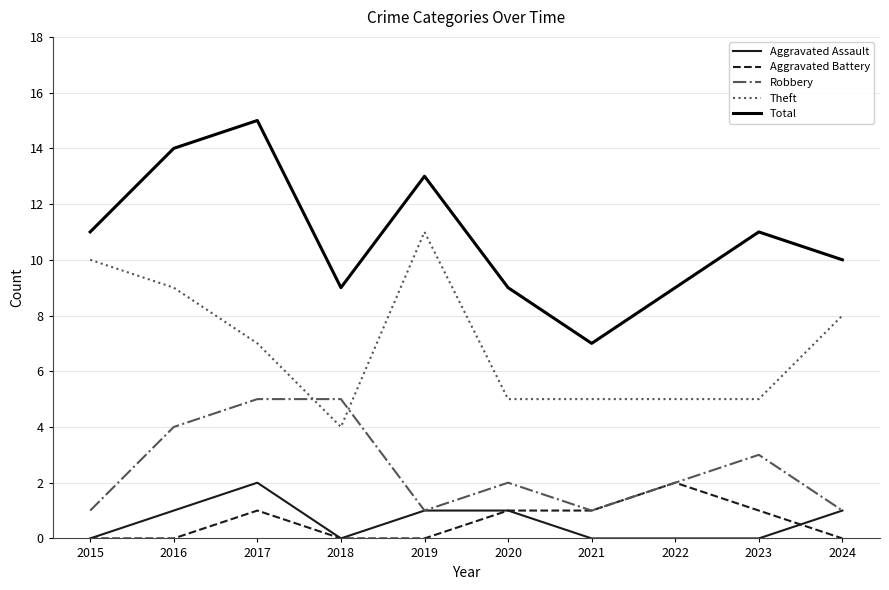

What is the sum of the Aggravated Assault values at 2021 and 2019?

1